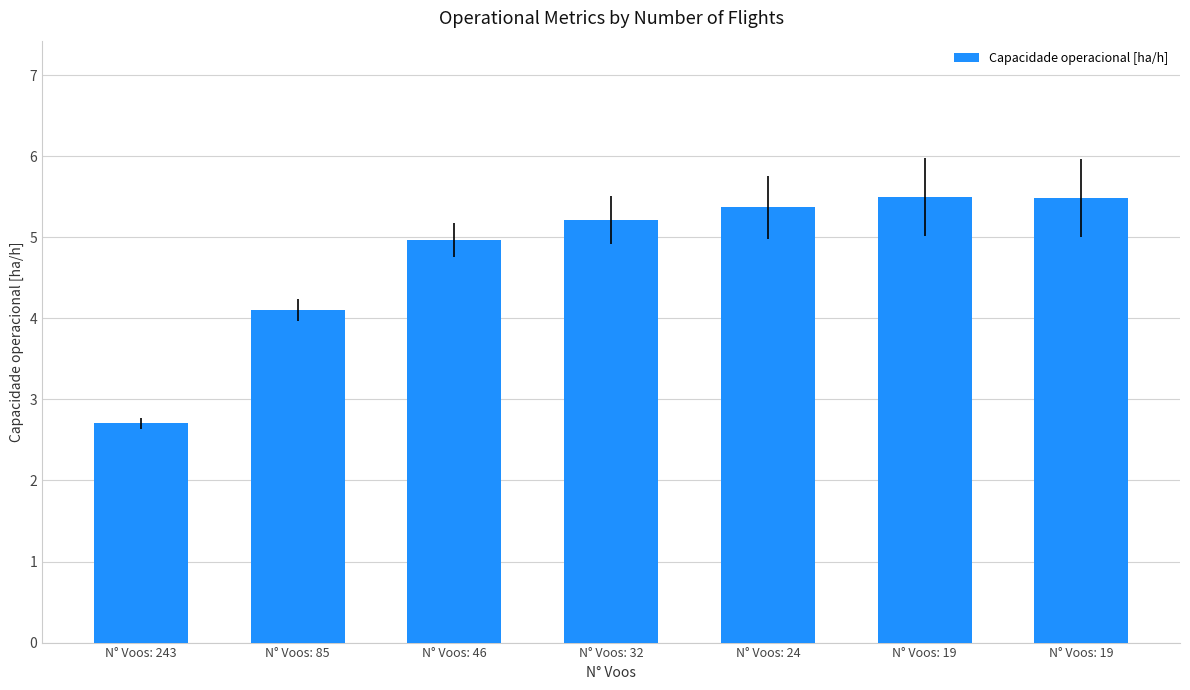

How many values are below 5?

3